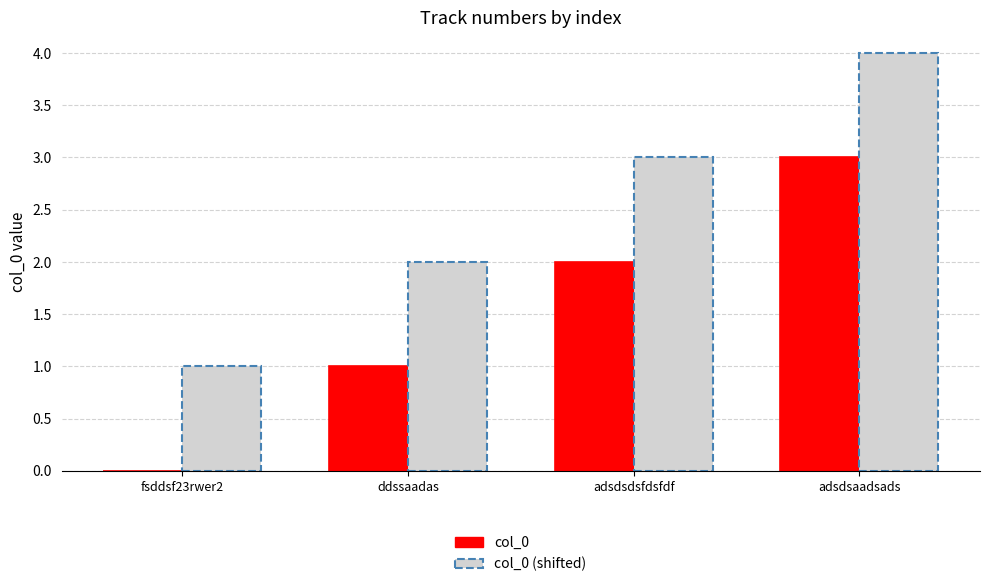

Which label corresponds to the largest value in the chart?

adsdsaadsads